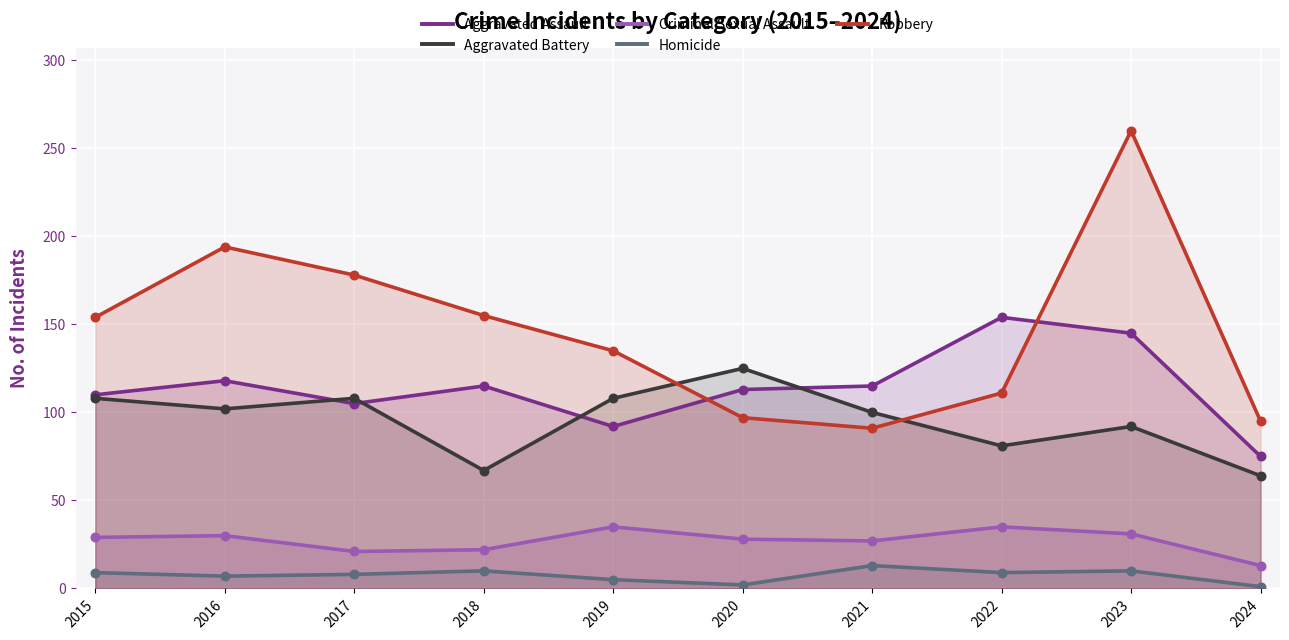

Which series has the largest total across all categories?

Robbery